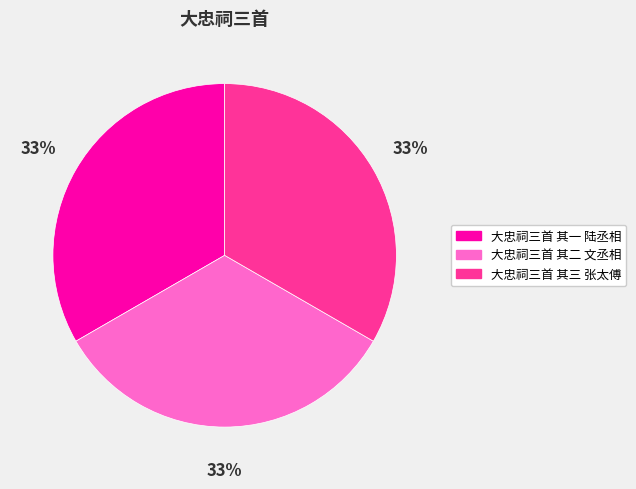

Is 大忠祠三首 其二 文丞相 the majority of the pie?

No